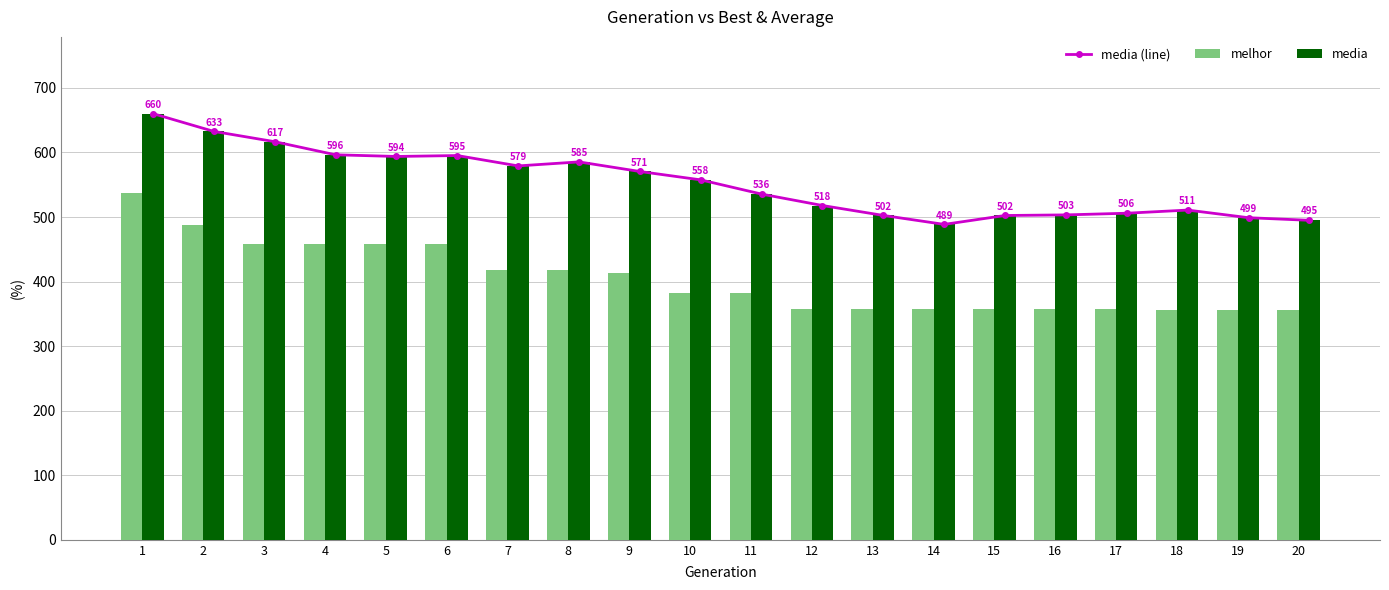

What is the difference between the highest and lowest values at 15?

145.4